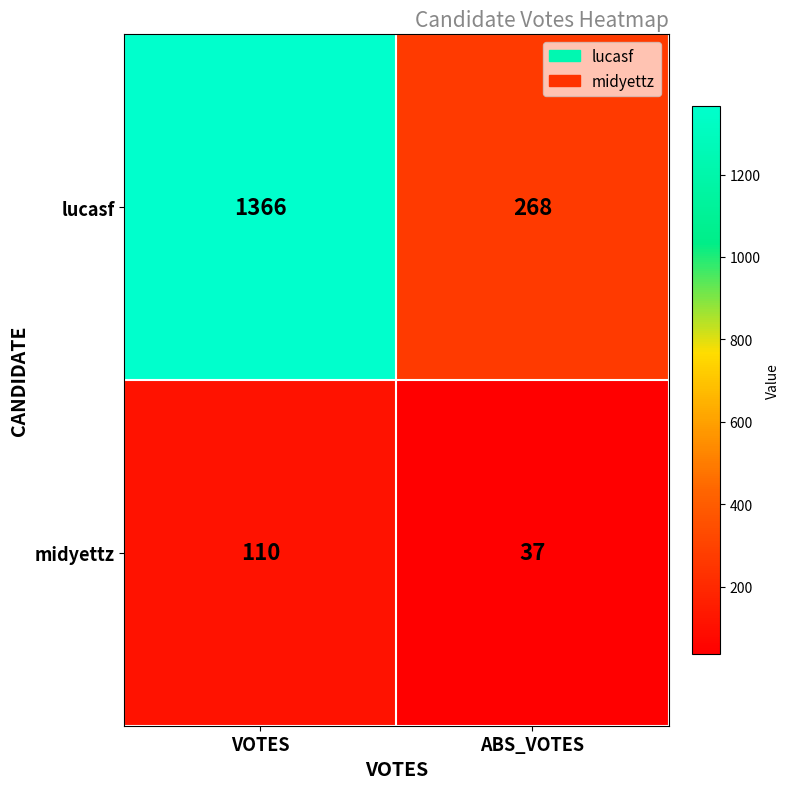

What is the difference between the highest and lowest values at VOTES?

1256